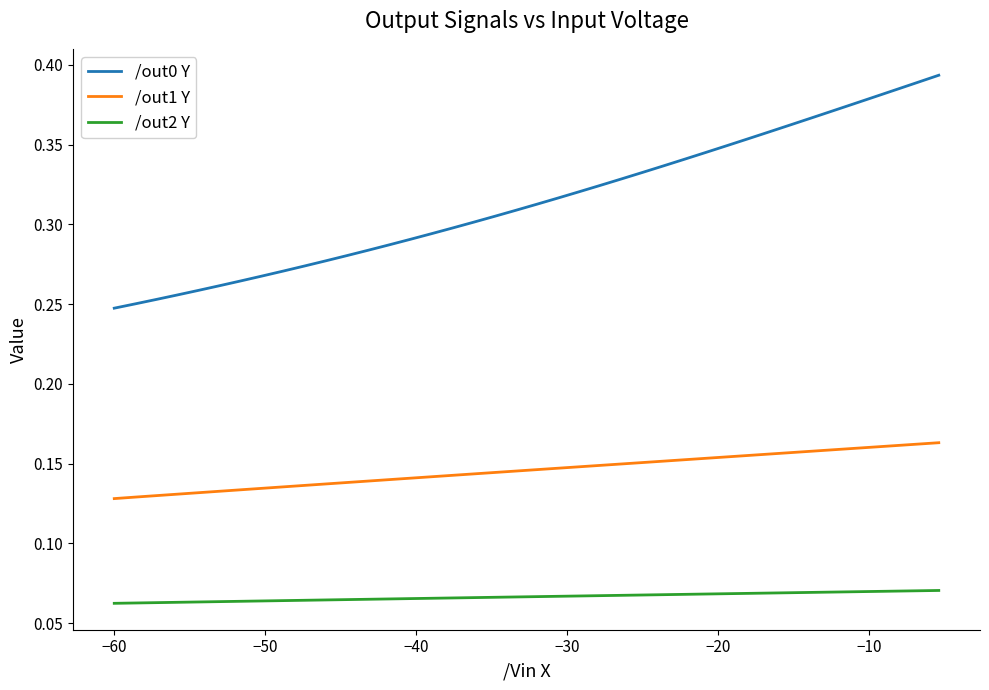

True or false: /out0 Y and /out2 Y intersect in this chart.

False